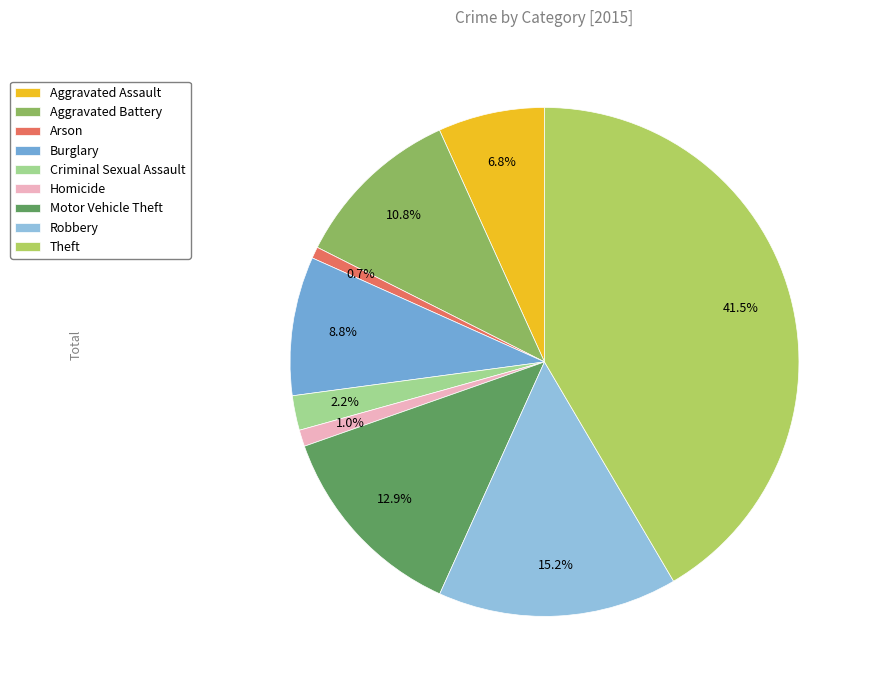

Is it true that Aggravated Battery is 11% of the pie?

True